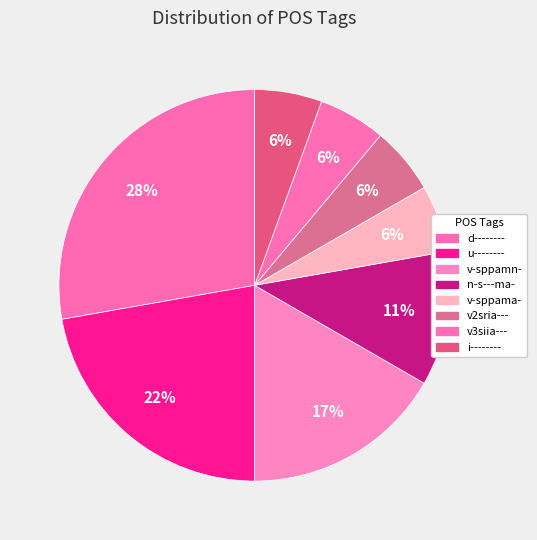

Count the number of slices in the pie.

8